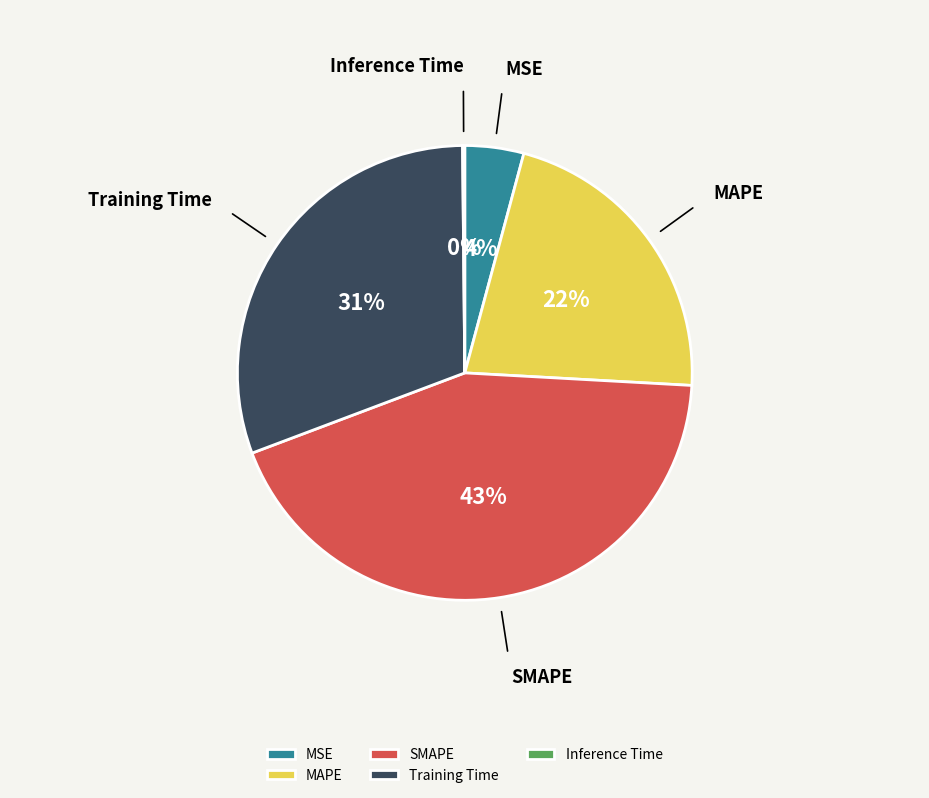

To the nearest percent, what is the difference between the largest and smallest slice percentages?

43%